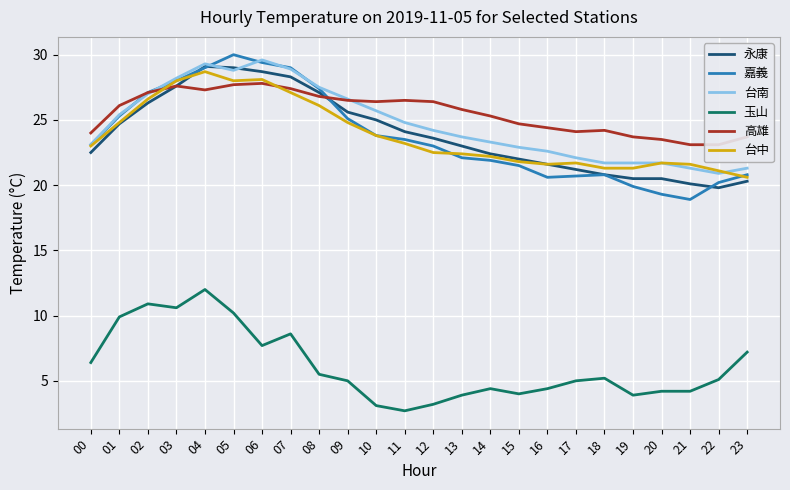

In 台南, how many points are lower than both neighbors (excluding endpoints)?

2